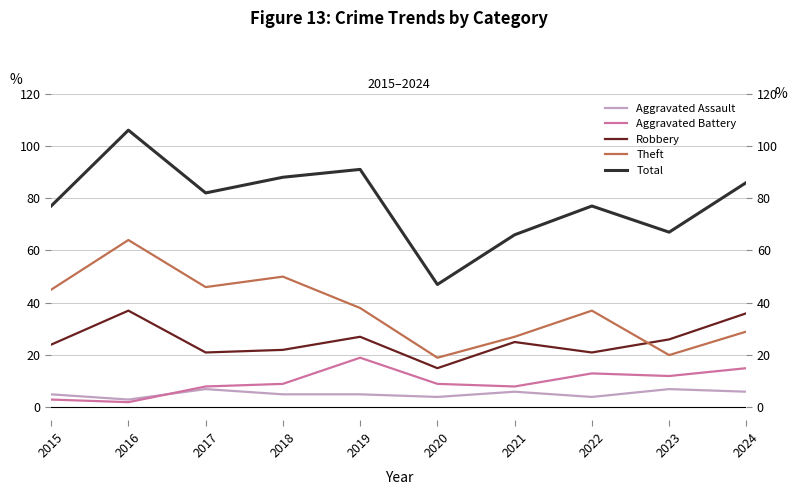

List the series in order of their peak value, lowest first.

Aggravated Assault, Aggravated Battery, Robbery, Theft, Total